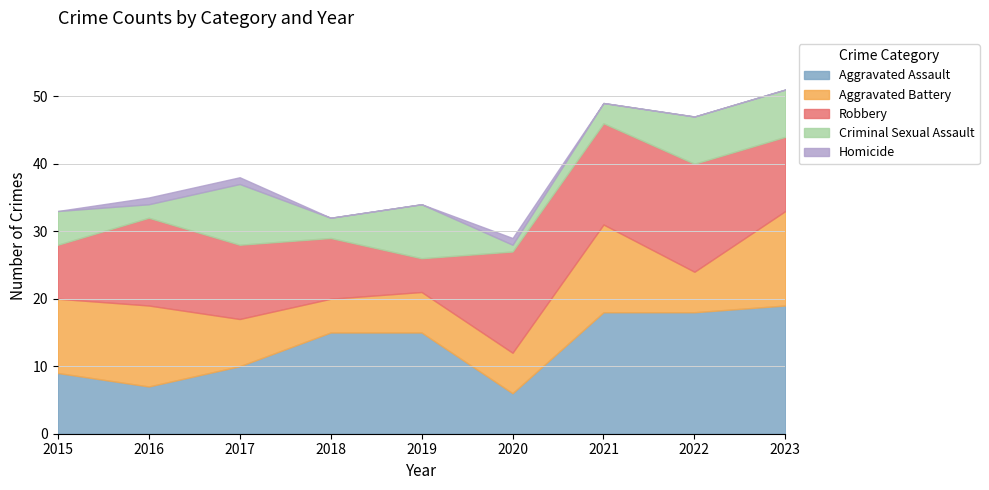

What is the approximate value of Aggravated Battery at 2017?

7